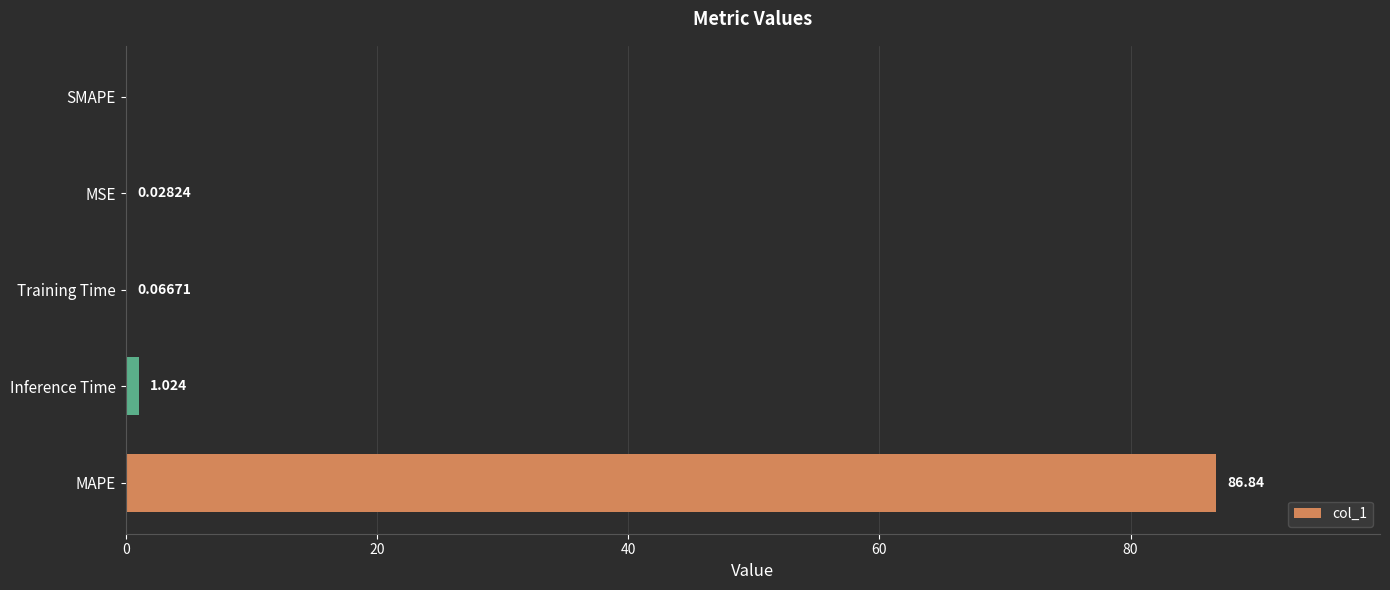

What is the sum of all values?

88.0